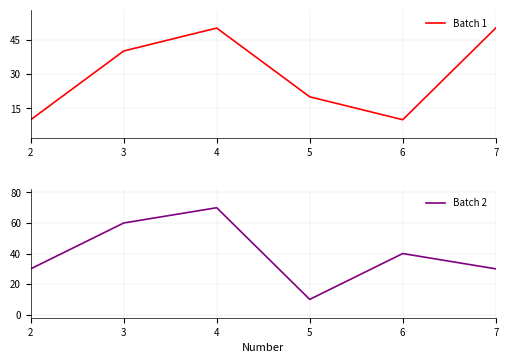

What is the difference between the second highest and second lowest values in the Batch 2 series?

30